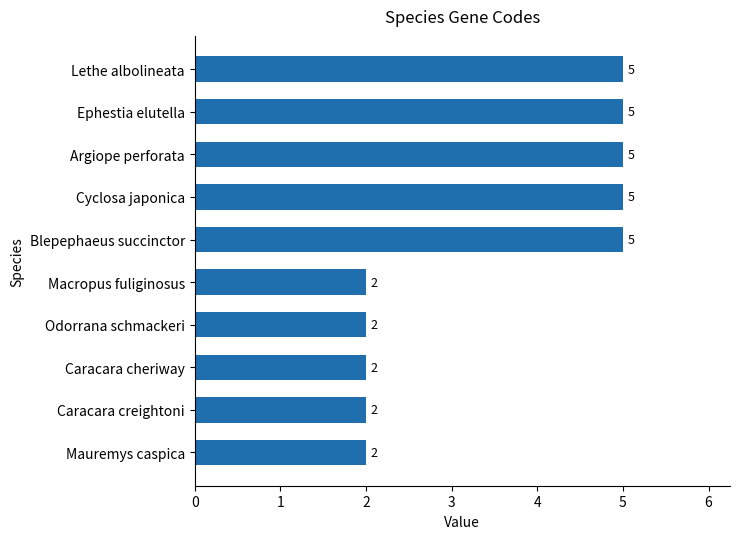

What is the greatest value displayed?

5